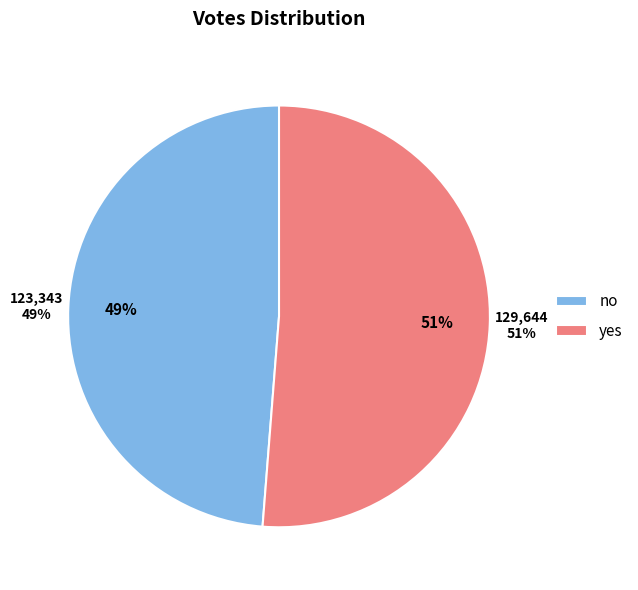

Is it true that no is 49% of the pie?

True